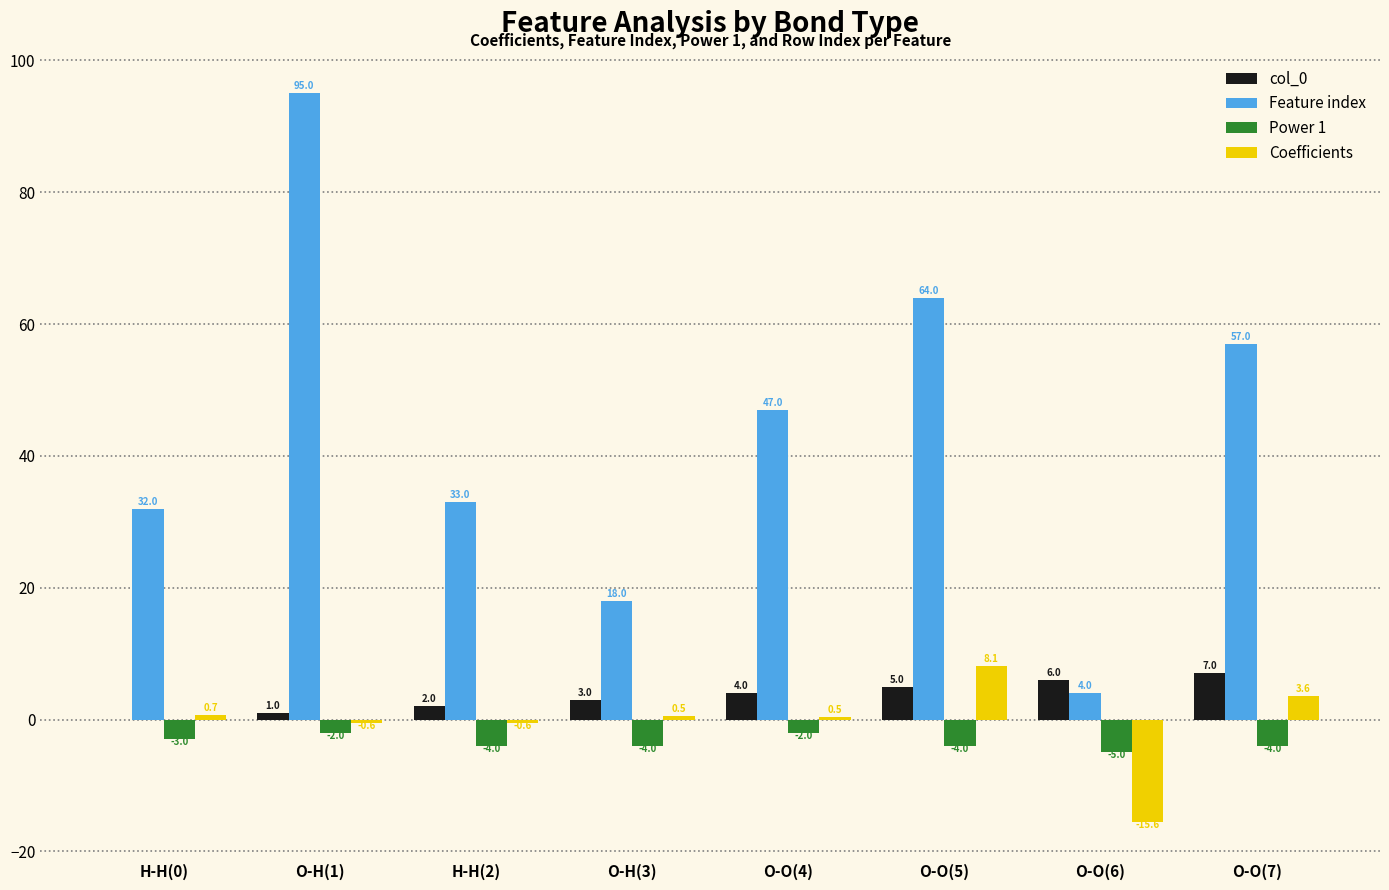

Read the Power 1 value at H-H(0).

-3.0